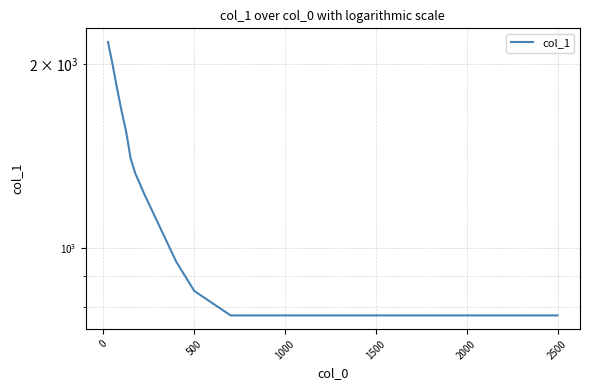

The chart shows a value of 900 at 2000. True or false?

False